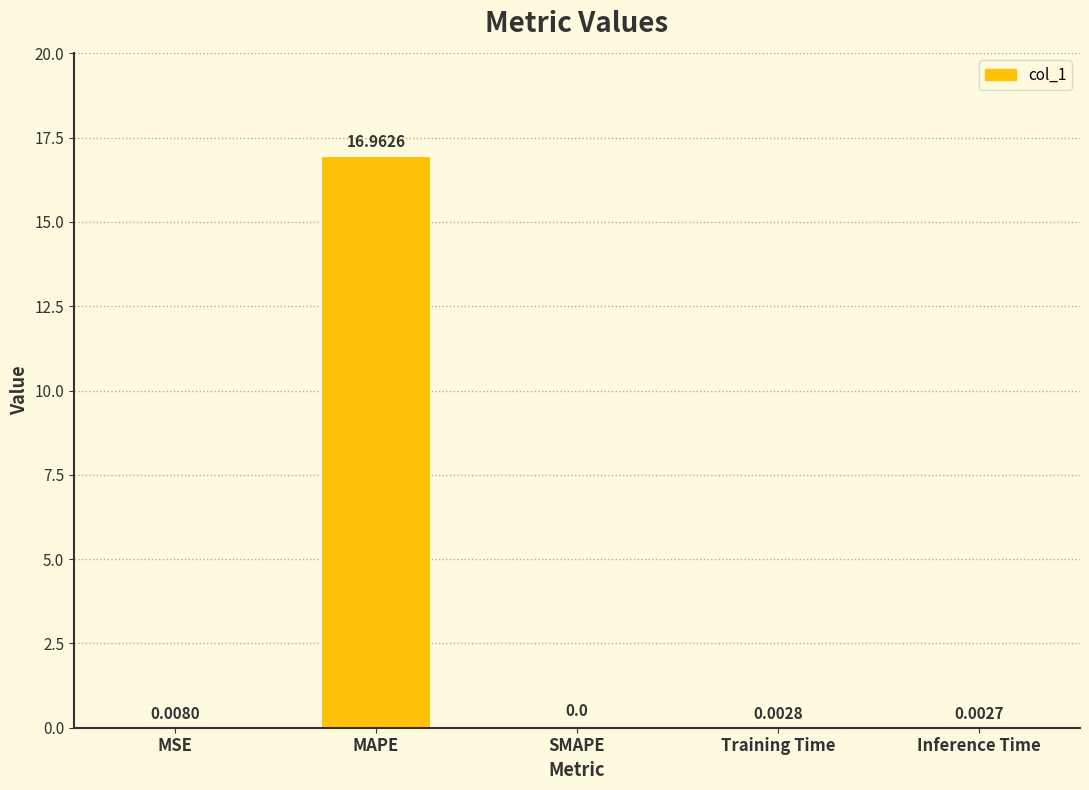

How many values are above zero?

4